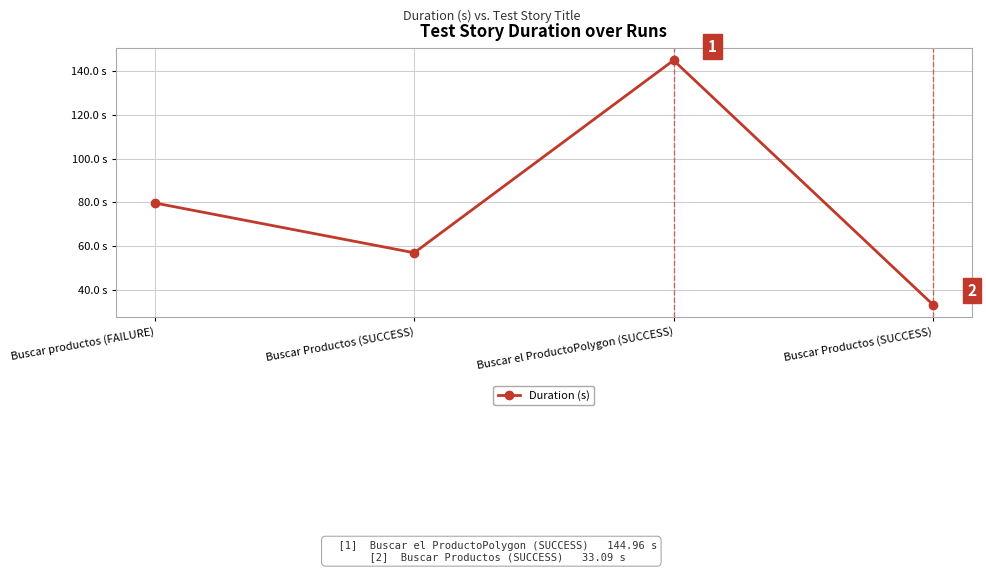

Does the chart have visible grid lines?

Yes